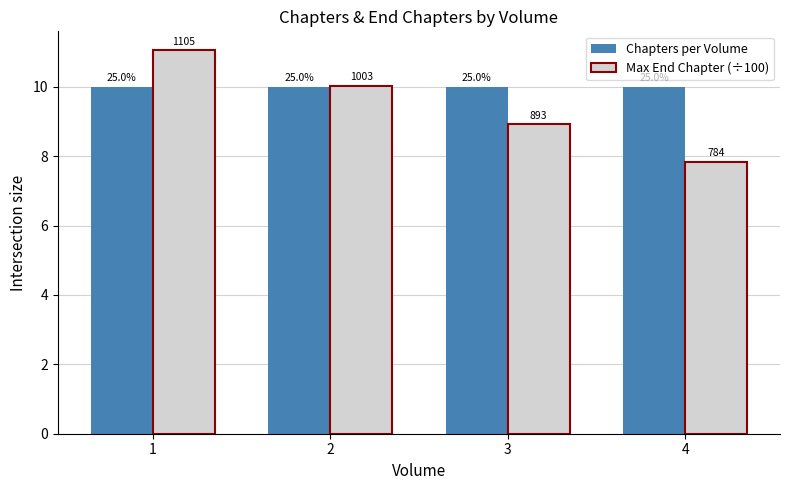

At how many categories does at least one series exceed 9?

4